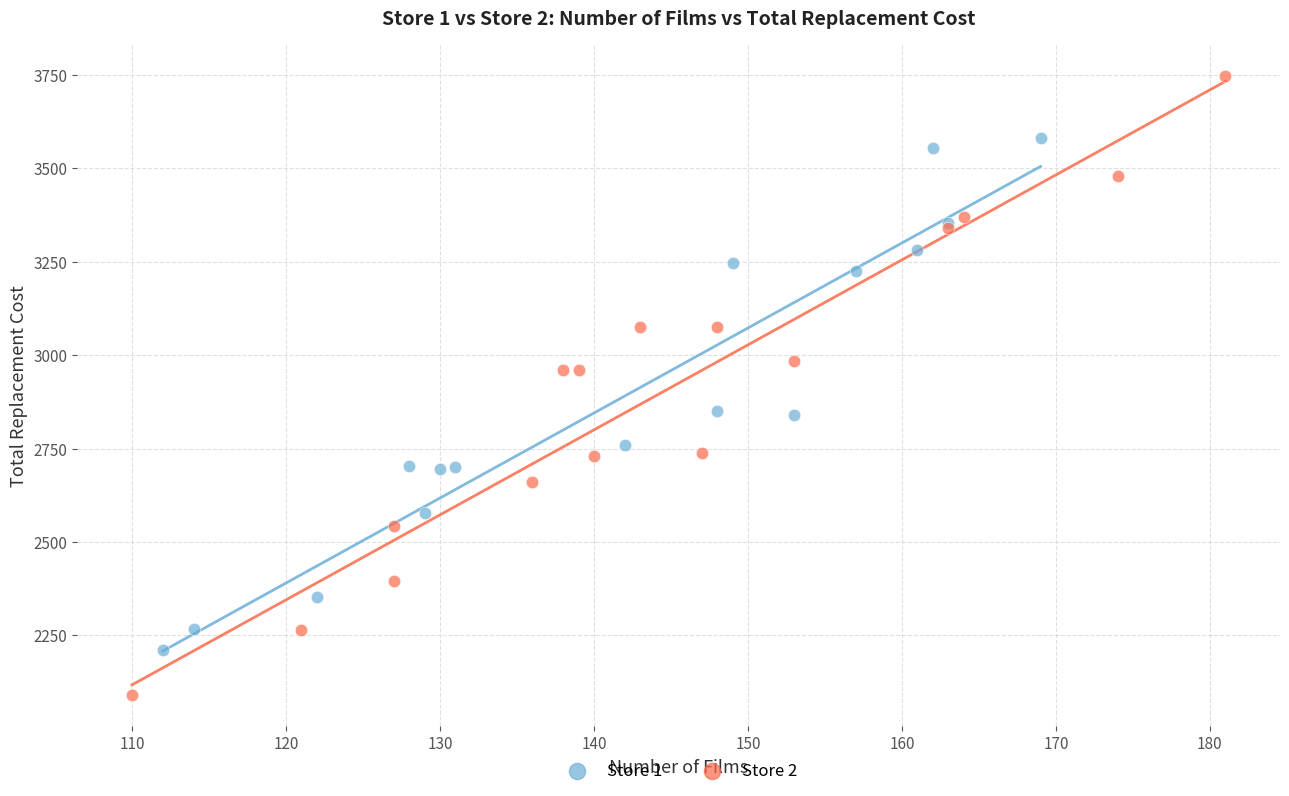

Which series has the largest Y range (max minus min)?

Store 2